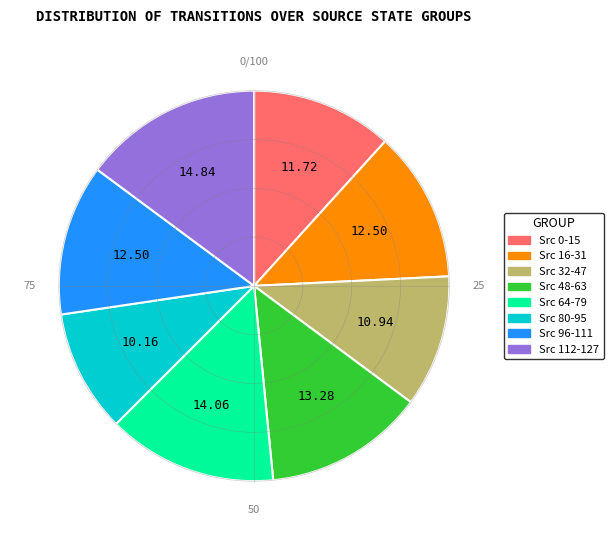

Does Src 32-47 represent more than half of the total?

No